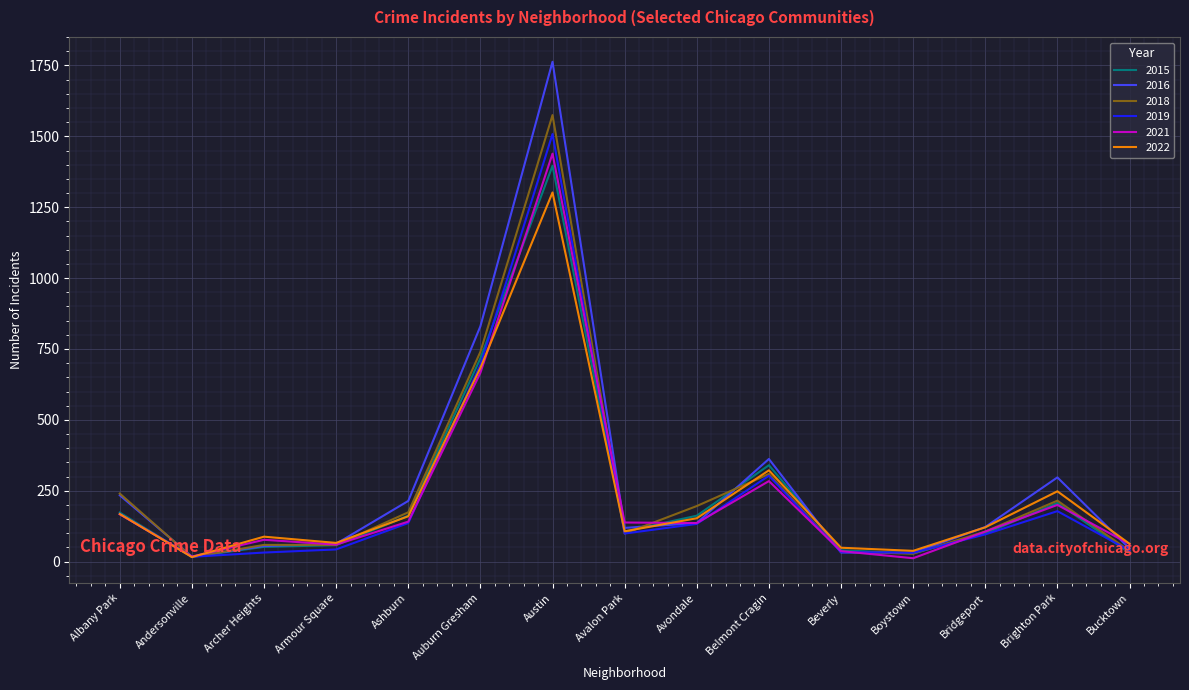

Which series ends up on top after the final intersection of 2021 and 2016?

2021